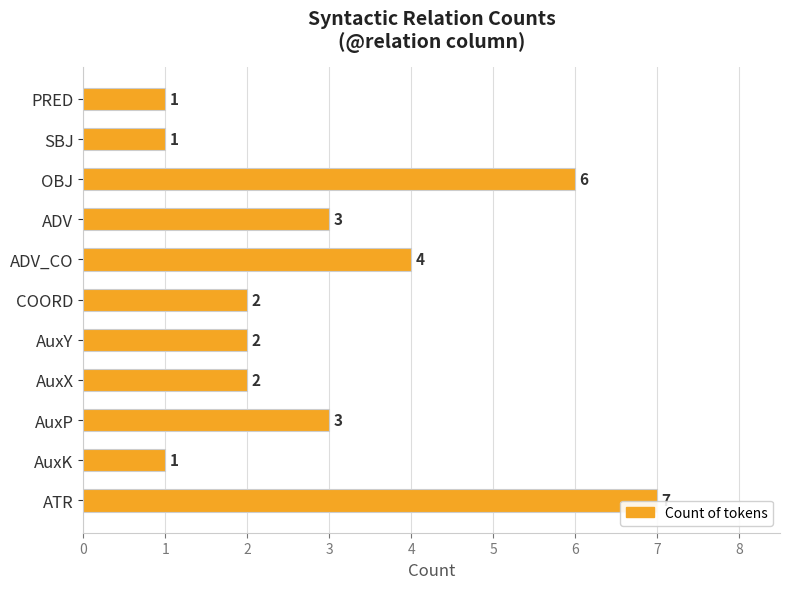

Reading top to bottom, extract all data points from this chart.

1	1	6	3	4	2	2	2	3	1	7